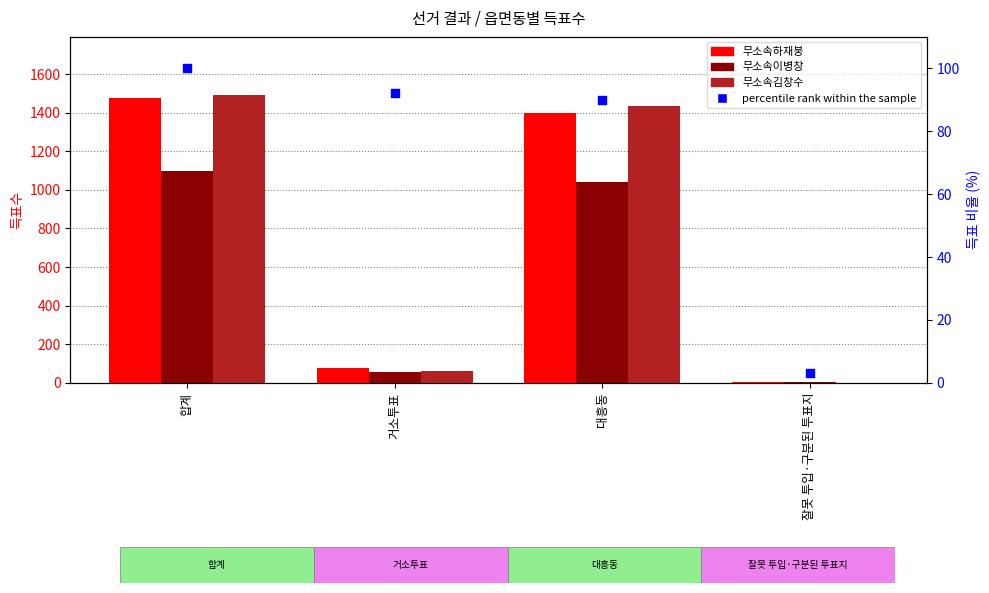

Which series contains the highest Y value?

무소속김창수